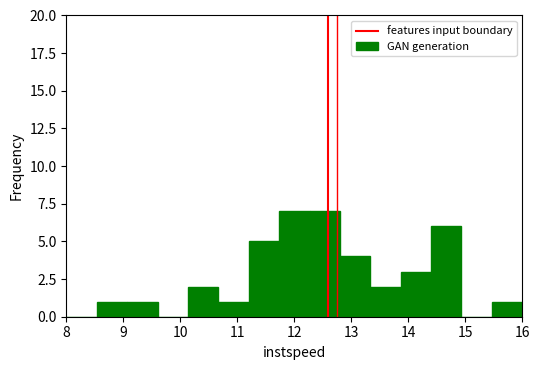

Reading left to right, transcribe this chart: for each bar, give the range it covers on the x-axis and its height. Neither the bar edges nor the heights are printed on the chart, so give them approximately, as read against the axes.

8.0 to 8.5: 0
8.5 to 9.1: 1
9.1 to 9.6: 1
9.6 to 10.1: 0
10.1 to 10.7: 2
10.7 to 11.2: 1
11.2 to 11.7: 5
11.7 to 12.3: 7
12.3 to 12.8: 7
12.8 to 13.3: 4
13.3 to 13.9: 2
13.9 to 14.4: 3
14.4 to 14.9: 6
14.9 to 15.5: 0
15.5 to 16.0: 1